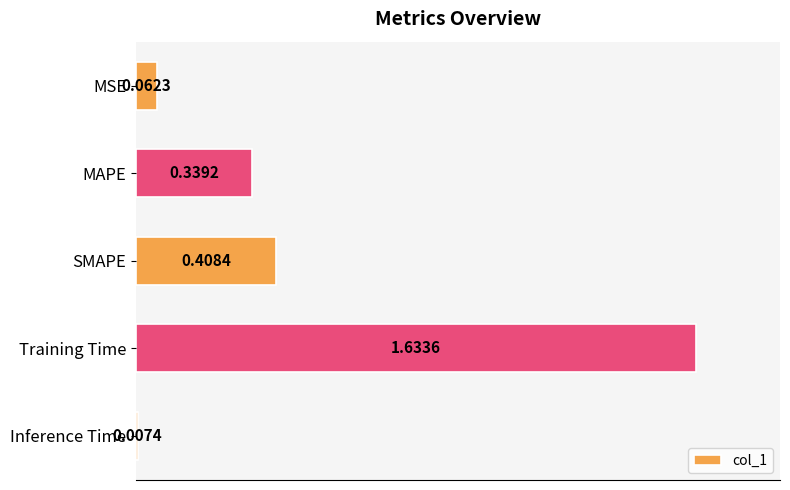

What is the label of the 4th bar from the bottom?

MAPE